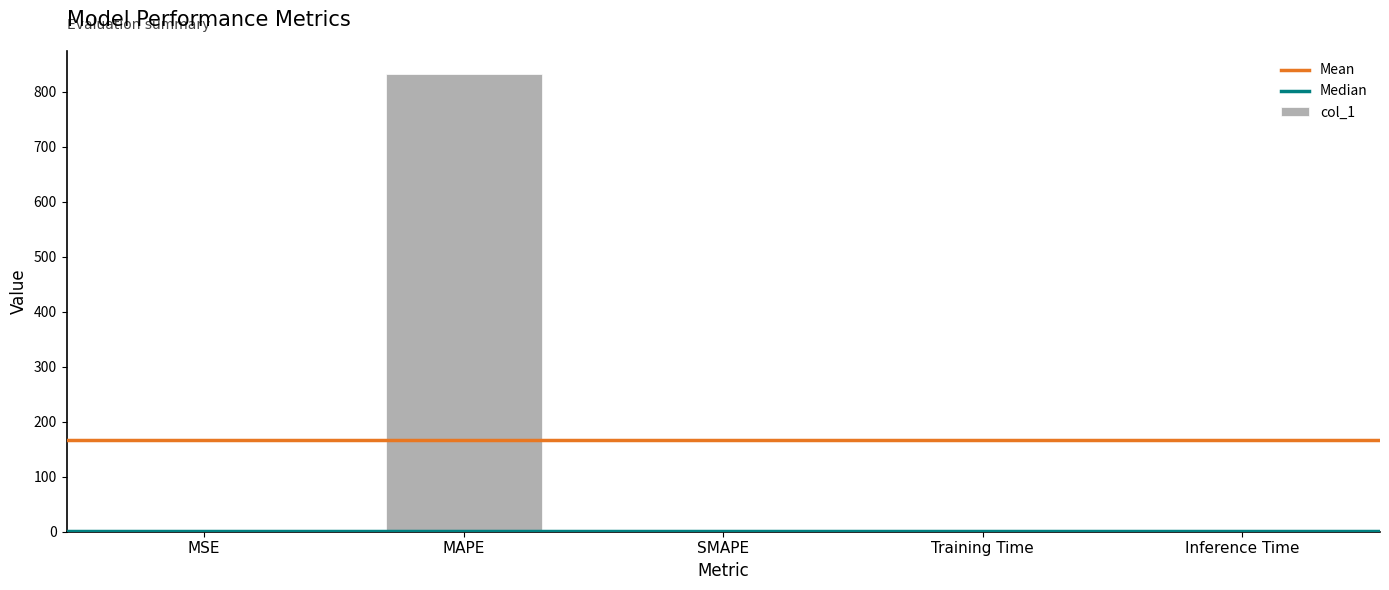

What is the difference between the values at Inference Time and MAPE?

832.5